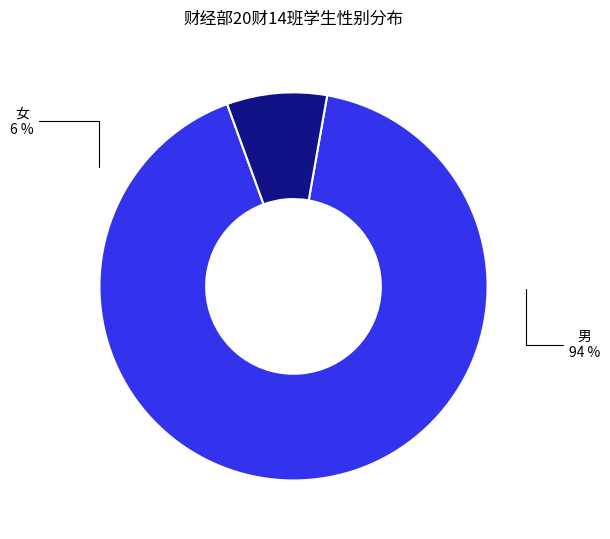

Approximately how many times larger is the value at 男 compared to 女?

11.0